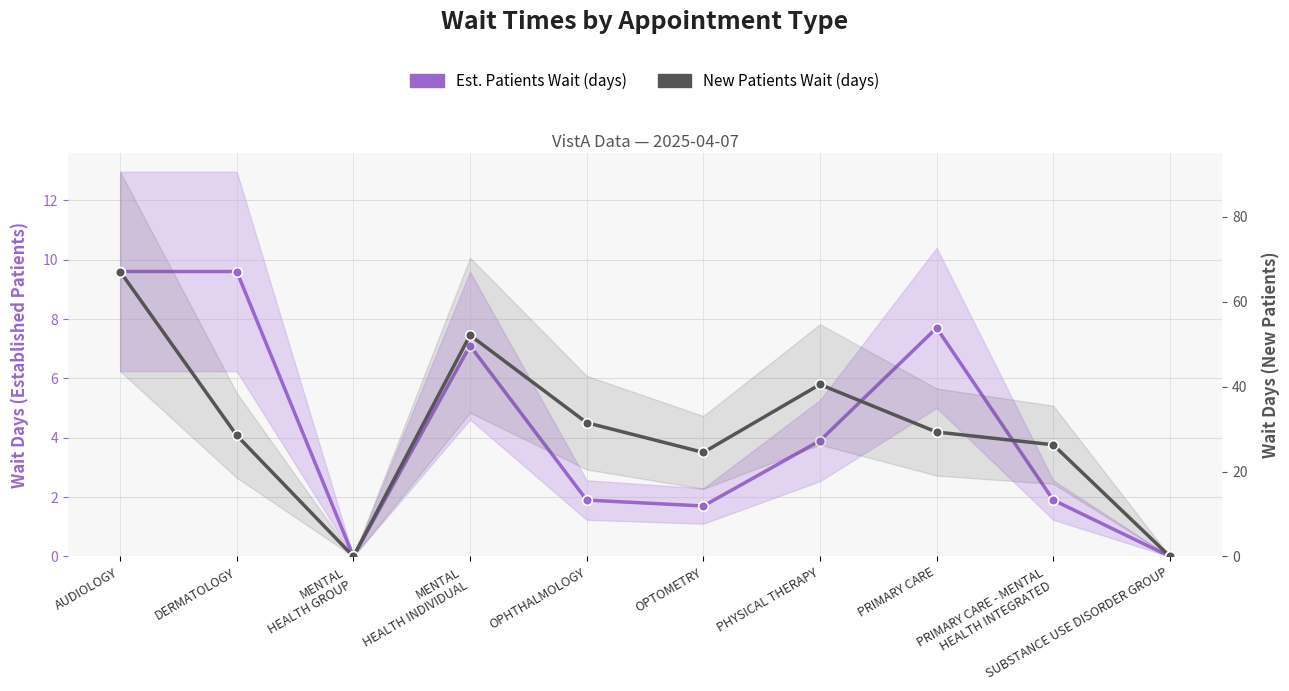

True or false: Est. Patients Wait (days) has a value of 1.7 at OPTOMETRY.

True